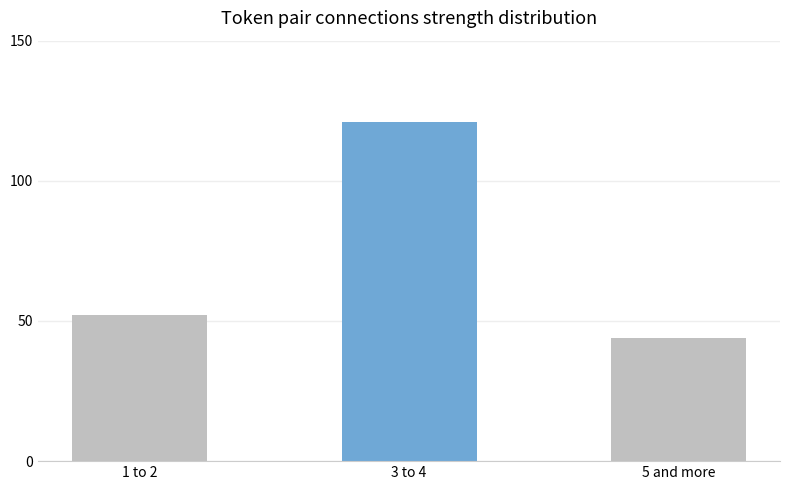

Which label corresponds to the smallest value in the chart?

5 and more